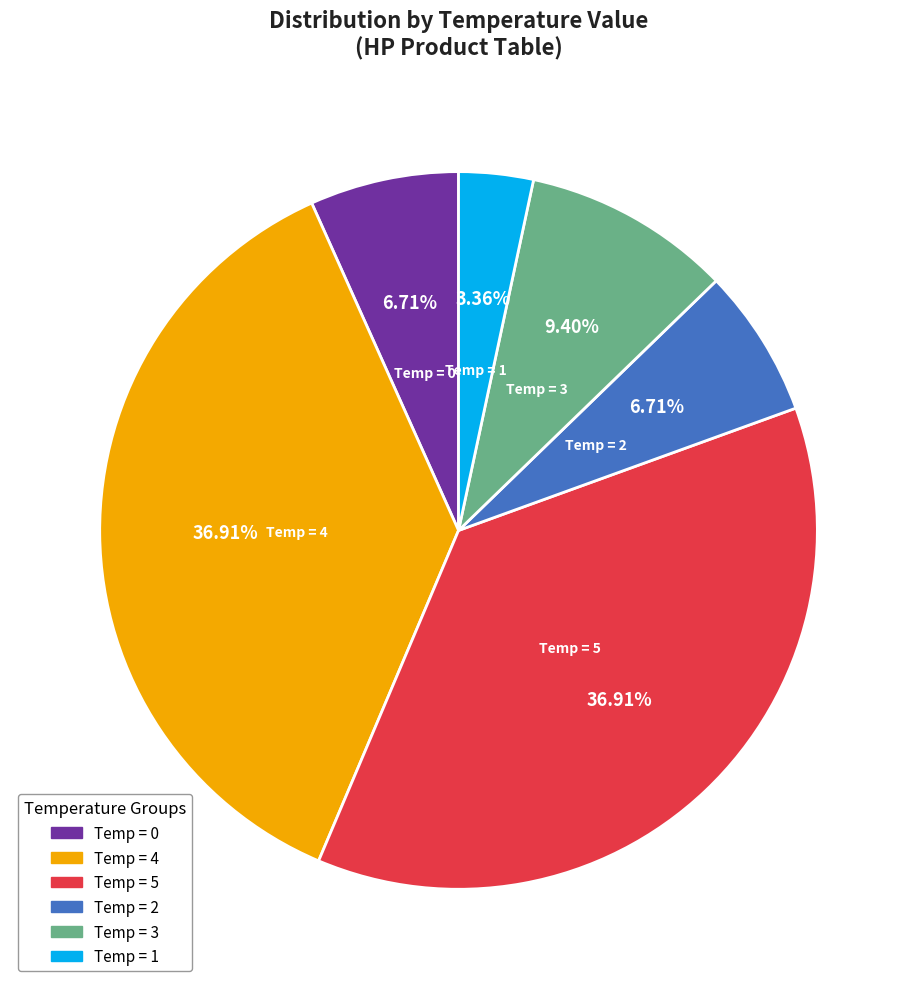

How many segments does this pie chart have?

6